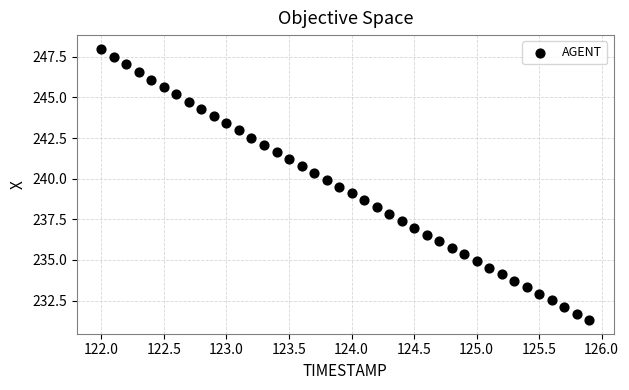

What is the range of Y values (max minus min)?

16.7